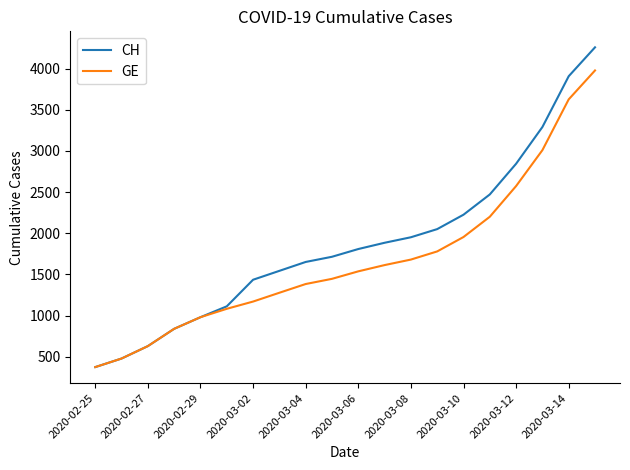

What is the maximum value shown in the chart?

4259